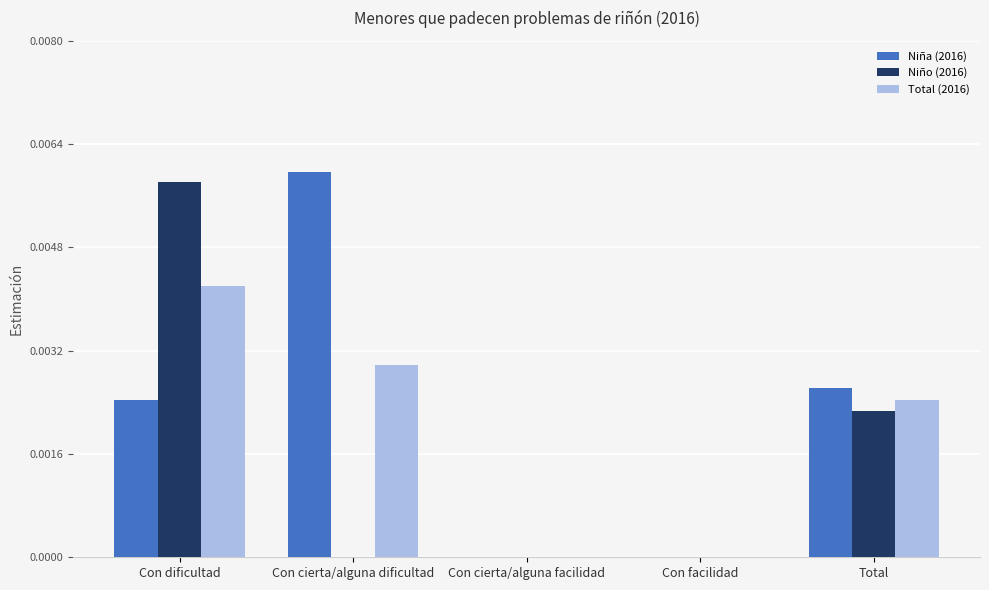

True or false: Total (2016) has a value of 0.0 at Con cierta/alguna facilidad.

True